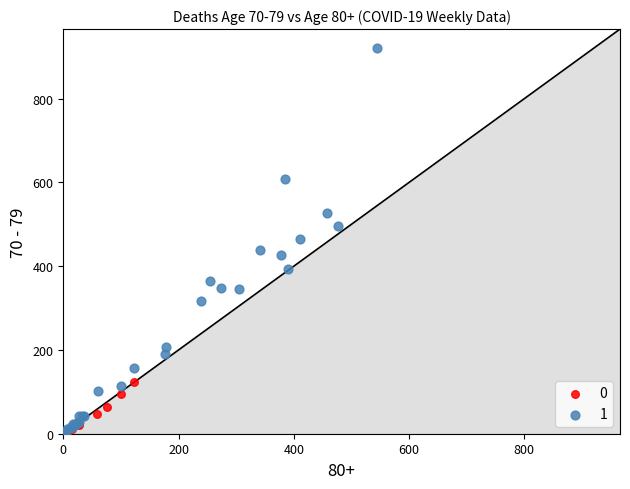

Which series contains the highest Y value?

1